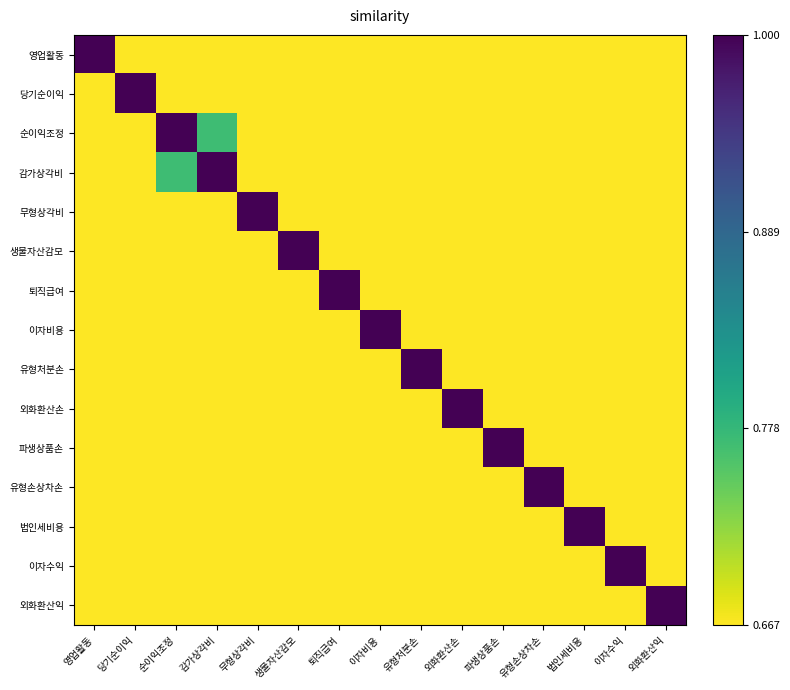

Reading right to left, extract all data points from this chart.

영업활동: 외화환산익=0.2	이자수익=0.1	법인세비용=0.2	유형손상차손=0.2	파생상품손=0.2	외화환산손=0.2	유형처분손=0.2	이자비용=0.2	퇴직급여=0.2	생물자산감모=0.1	무형상각비=0.1	감가상각비=0.4	순이익조정=0.5	당기순이익=0.0	영업활동=1.0
당기순이익: 외화환산익=0.0	이자수익=0.0	법인세비용=0.0	유형손상차손=0.0	파생상품손=0.0	외화환산손=0.0	유형처분손=0.0	이자비용=0.0	퇴직급여=0.0	생물자산감모=0.0	무형상각비=0.0	감가상각비=0.0	순이익조정=0.0	당기순이익=1.0	영업활동=0.0
순이익조정: 외화환산익=0.4	이자수익=0.3	법인세비용=0.3	유형손상차손=0.5	파생상품손=0.3	외화환산손=0.3	유형처분손=0.3	이자비용=0.5	퇴직급여=0.4	생물자산감모=0.3	무형상각비=0.3	감가상각비=0.8	순이익조정=1.0	당기순이익=0.0	영업활동=0.5
감가상각비: 외화환산익=0.3	이자수익=0.2	법인세비용=0.3	유형손상차손=0.4	파생상품손=0.3	외화환산손=0.2	유형처분손=0.2	이자비용=0.4	퇴직급여=0.3	생물자산감모=0.2	무형상각비=0.2	감가상각비=1.0	순이익조정=0.8	당기순이익=0.0	영업활동=0.4
무형상각비: 외화환산익=0.1	이자수익=0.1	법인세비용=0.1	유형손상차손=0.1	파생상품손=0.1	외화환산손=0.1	유형처분손=0.1	이자비용=0.1	퇴직급여=0.1	생물자산감모=0.1	무형상각비=1.0	감가상각비=0.2	순이익조정=0.3	당기순이익=0.0	영업활동=0.1
생물자산감모: 외화환산익=0.1	이자수익=0.1	법인세비용=0.1	유형손상차손=0.1	파생상품손=0.1	외화환산손=0.1	유형처분손=0.1	이자비용=0.1	퇴직급여=0.1	생물자산감모=1.0	무형상각비=0.1	감가상각비=0.2	순이익조정=0.3	당기순이익=0.0	영업활동=0.1
퇴직급여: 외화환산익=0.1	이자수익=0.1	법인세비용=0.1	유형손상차손=0.2	파생상품손=0.1	외화환산손=0.1	유형처분손=0.1	이자비용=0.2	퇴직급여=1.0	생물자산감모=0.1	무형상각비=0.1	감가상각비=0.3	순이익조정=0.4	당기순이익=0.0	영업활동=0.2
이자비용: 외화환산익=0.2	이자수익=0.1	법인세비용=0.2	유형손상차손=0.2	파생상품손=0.2	외화환산손=0.1	유형처분손=0.1	이자비용=1.0	퇴직급여=0.2	생물자산감모=0.1	무형상각비=0.1	감가상각비=0.4	순이익조정=0.5	당기순이익=0.0	영업활동=0.2
유형처분손: 외화환산익=0.1	이자수익=0.1	법인세비용=0.1	유형손상차손=0.1	파생상품손=0.1	외화환산손=0.1	유형처분손=1.0	이자비용=0.1	퇴직급여=0.1	생물자산감모=0.1	무형상각비=0.1	감가상각비=0.2	순이익조정=0.3	당기순이익=0.0	영업활동=0.2
외화환산손: 외화환산익=0.1	이자수익=0.1	법인세비용=0.1	유형손상차손=0.1	파생상품손=0.1	외화환산손=1.0	유형처분손=0.1	이자비용=0.1	퇴직급여=0.1	생물자산감모=0.1	무형상각비=0.1	감가상각비=0.2	순이익조정=0.3	당기순이익=0.0	영업활동=0.2
파생상품손: 외화환산익=0.1	이자수익=0.1	법인세비용=0.1	유형손상차손=0.2	파생상품손=1.0	외화환산손=0.1	유형처분손=0.1	이자비용=0.2	퇴직급여=0.1	생물자산감모=0.1	무형상각비=0.1	감가상각비=0.3	순이익조정=0.3	당기순이익=0.0	영업활동=0.2
유형손상차손: 외화환산익=0.2	이자수익=0.1	법인세비용=0.2	유형손상차손=1.0	파생상품손=0.2	외화환산손=0.1	유형처분손=0.1	이자비용=0.2	퇴직급여=0.2	생물자산감모=0.1	무형상각비=0.1	감가상각비=0.4	순이익조정=0.5	당기순이익=0.0	영업활동=0.2
법인세비용: 외화환산익=0.1	이자수익=0.1	법인세비용=1.0	유형손상차손=0.2	파생상품손=0.1	외화환산손=0.1	유형처분손=0.1	이자비용=0.2	퇴직급여=0.1	생물자산감모=0.1	무형상각비=0.1	감가상각비=0.3	순이익조정=0.3	당기순이익=0.0	영업활동=0.2
이자수익: 외화환산익=0.1	이자수익=1.0	법인세비용=0.1	유형손상차손=0.1	파생상품손=0.1	외화환산손=0.1	유형처분손=0.1	이자비용=0.1	퇴직급여=0.1	생물자산감모=0.1	무형상각비=0.1	감가상각비=0.2	순이익조정=0.3	당기순이익=0.0	영업활동=0.1
외화환산익: 외화환산익=1.0	이자수익=0.1	법인세비용=0.1	유형손상차손=0.2	파생상품손=0.1	외화환산손=0.1	유형처분손=0.1	이자비용=0.2	퇴직급여=0.1	생물자산감모=0.1	무형상각비=0.1	감가상각비=0.3	순이익조정=0.4	당기순이익=0.0	영업활동=0.2